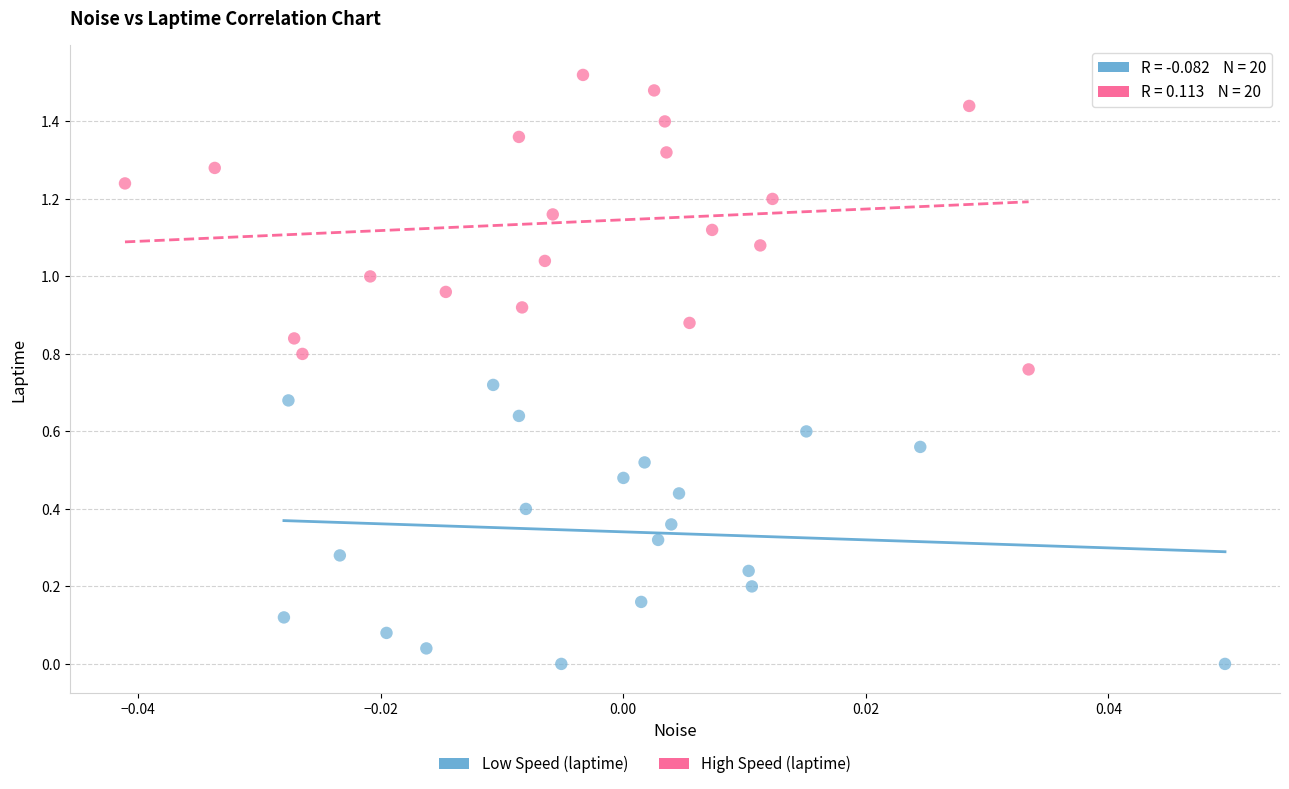

Which series reaches the minimum Y coordinate?

Low Speed (laptime)